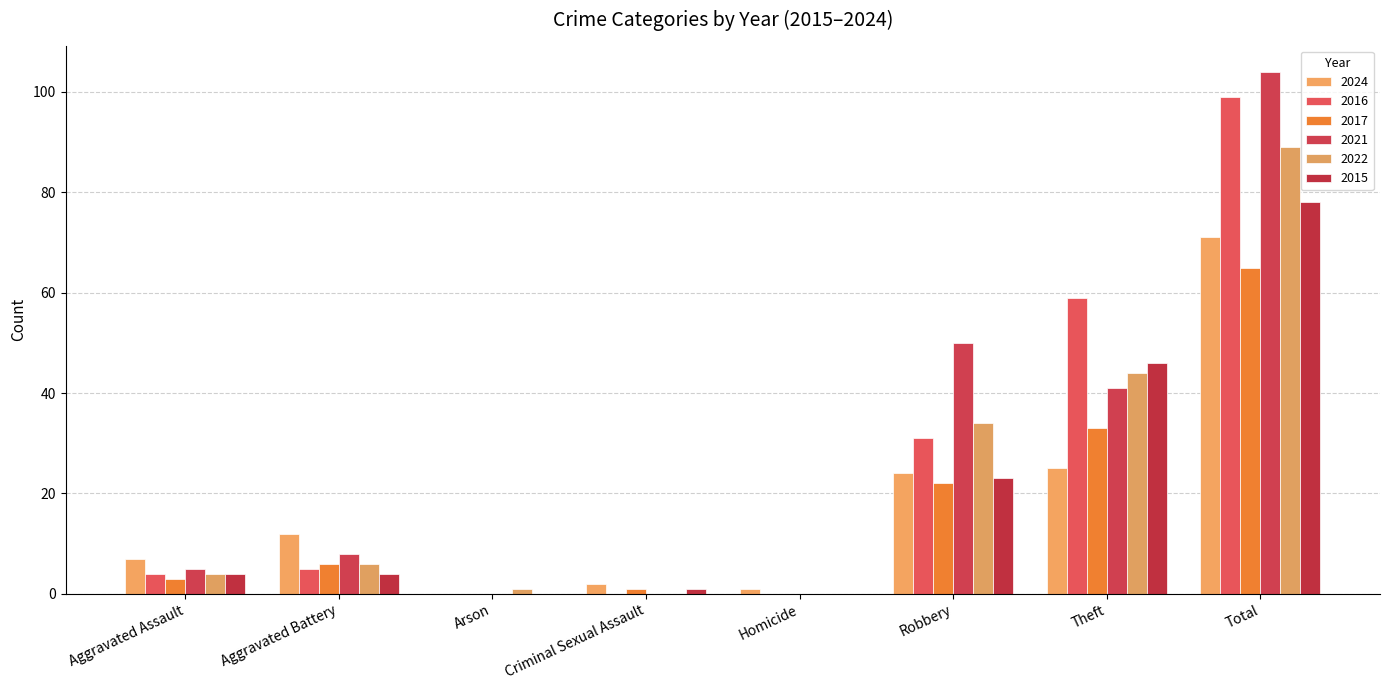

What is the value of the 2021 bar at the 6th from the left?

50